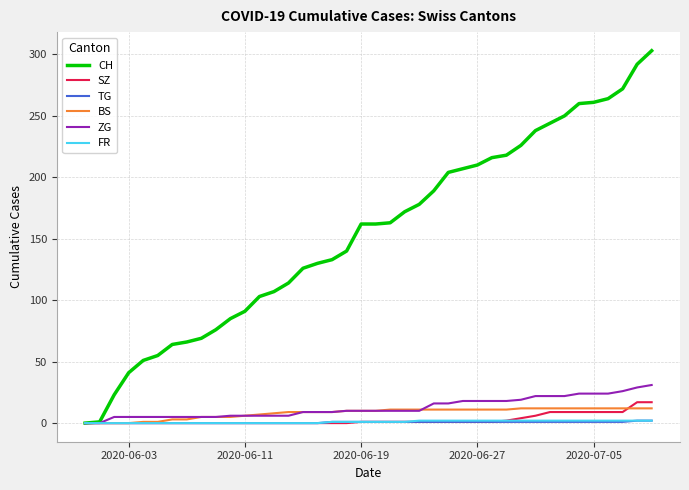

What is the difference between the maximum and minimum values in the SZ series?

17